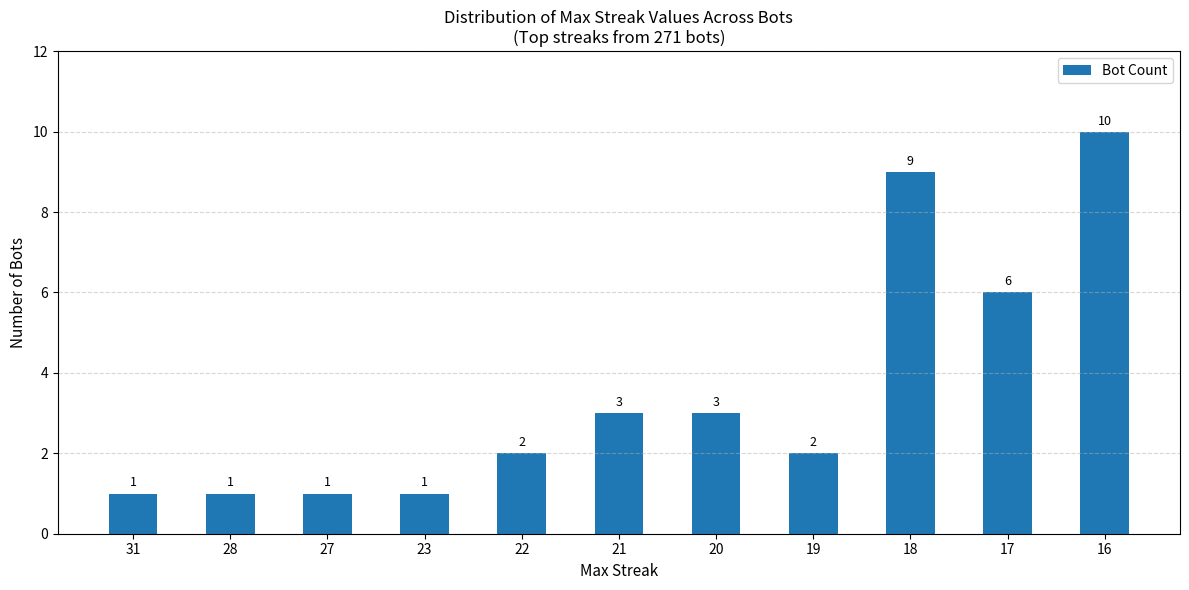

Reading left to right, list all the values displayed in this chart.

1	1	1	1	2	3	3	2	9	6	10